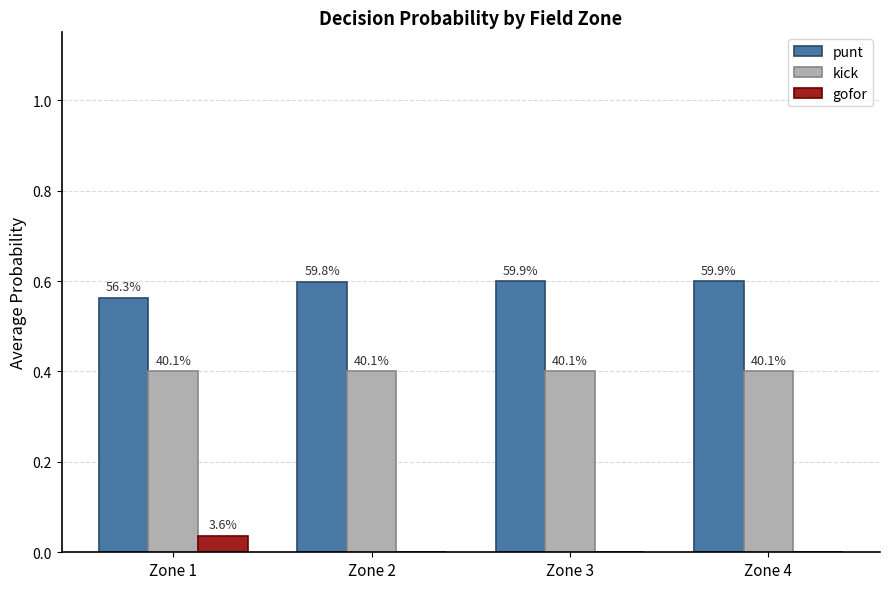

How many groups of bars are there?

4